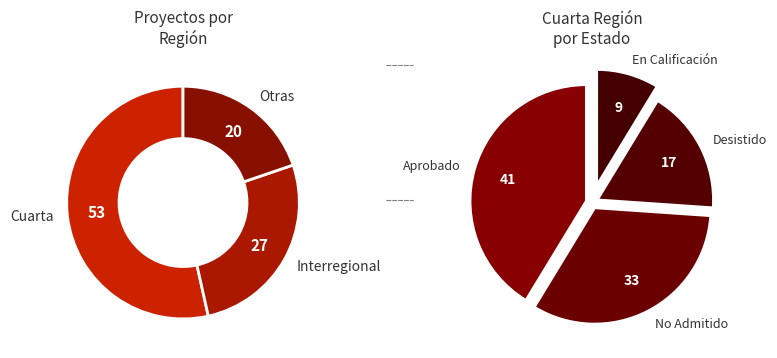

Rank the categories by value from lowest to highest.

Other, Interregional, Cuarta